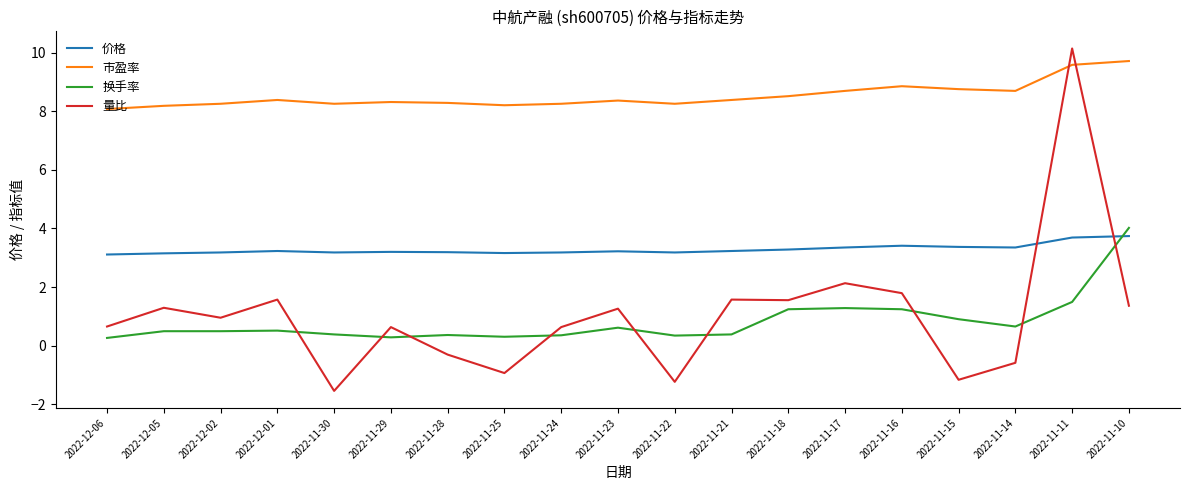

Which series ends up on top after the final intersection of 市盈率 and 量比?

市盈率